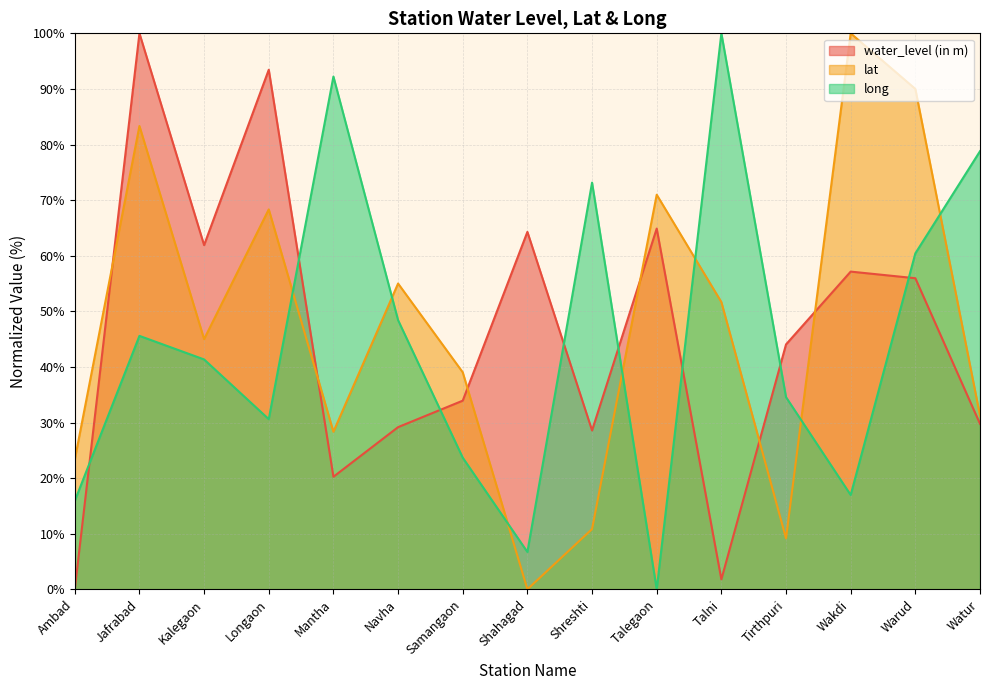

Is the value of long at Ambad greater than the value of water_level (in m) at Tirthpuri?

No